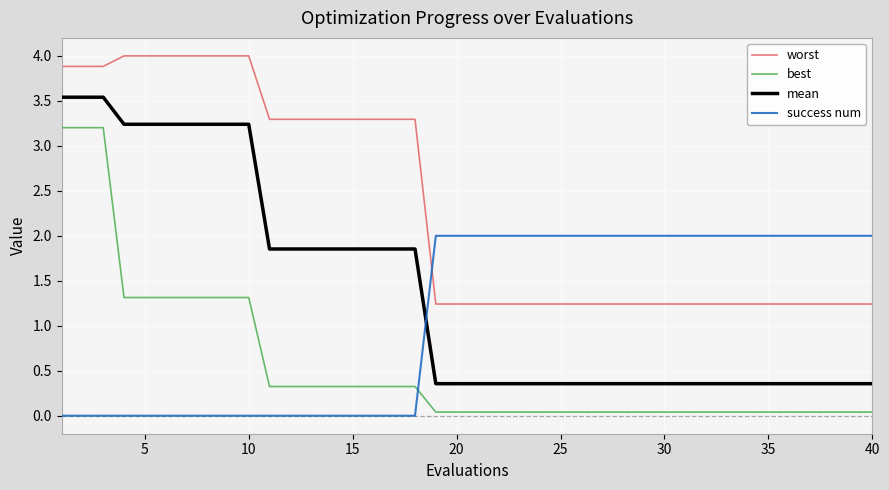

Count the success num values in the range 0 to 2.

40